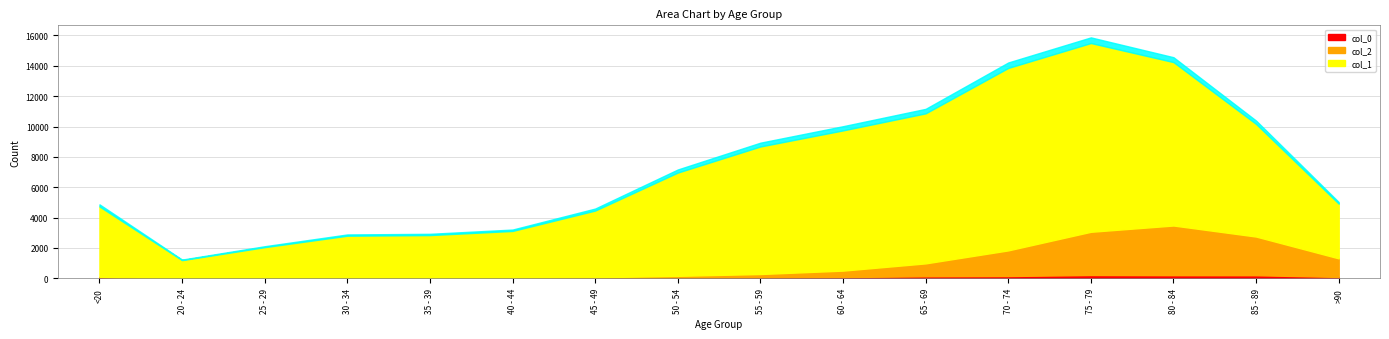

Where is col_1 nearest to the value 6812?

50 - 54